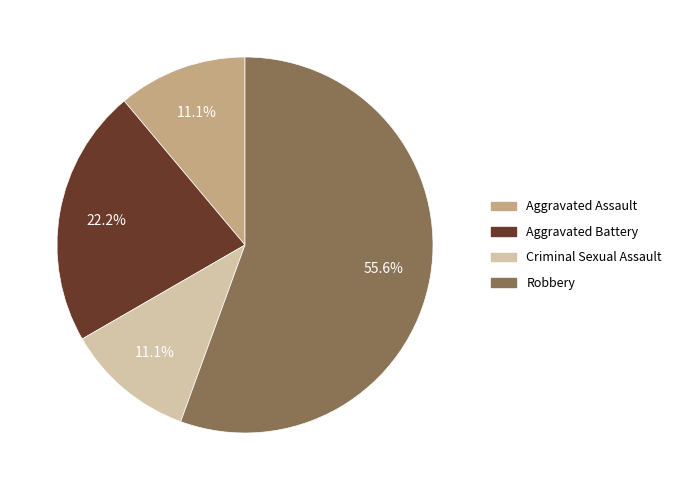

What is the largest slice in the pie chart?

Robbery